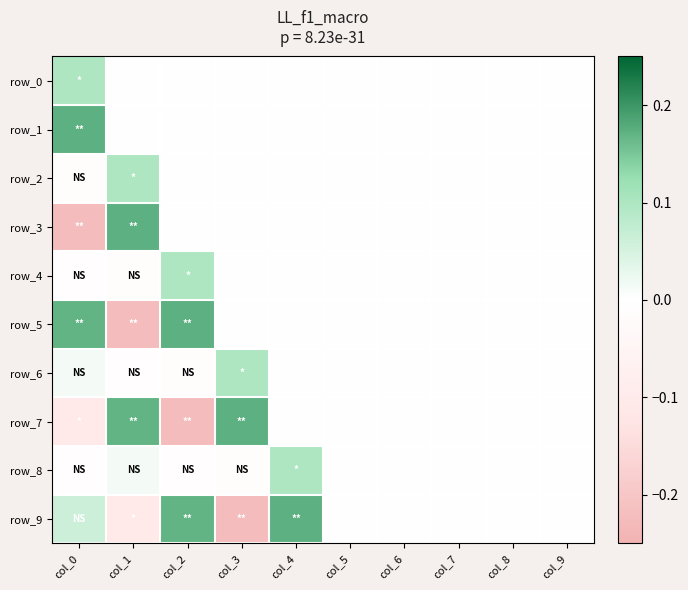

Is it true that row_1 equals 0.0 at col_8?

True